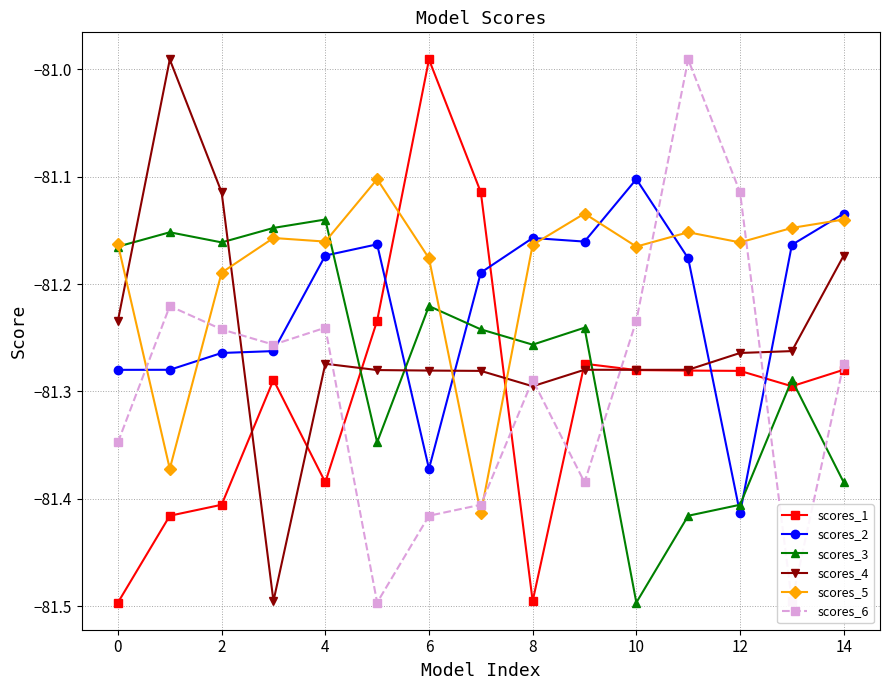

True or false: scores_5 has more than 1 points higher than both neighbors.

True